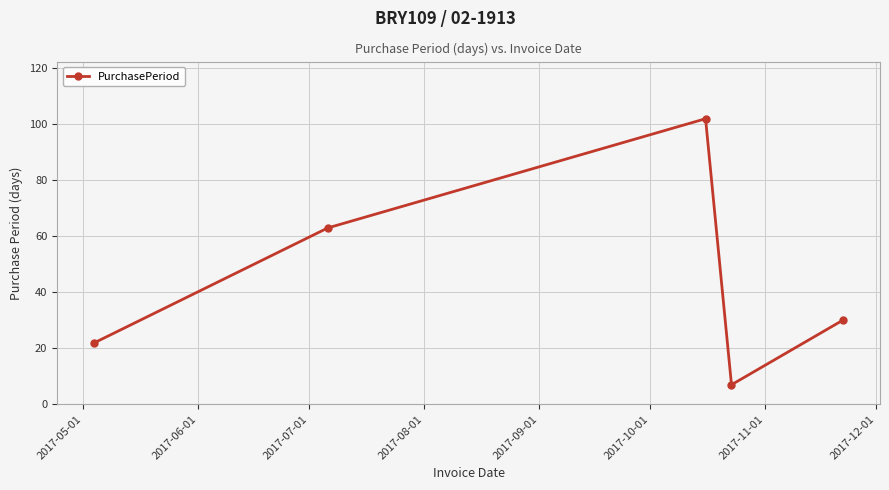

How many distinct data groups are displayed?

1